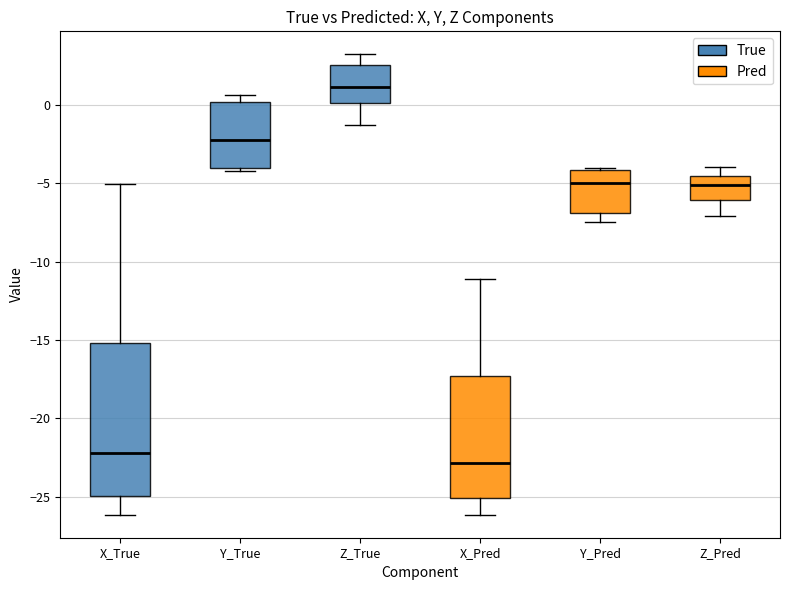

Reading left to right, read every box against the y-axis: the position of its median line, the range the box covers, and the ends of its whiskers. The values are not printed on the chart, so give them approximately, as read against the axis.

X_True: median -22.0, box -25.0 to -15.0, whiskers -26.0 to -5.0
Y_True: median -2.5, box -4.0 to 0.0, whiskers -4.5 to 0.5
Z_True: median 1.0, box 0.0 to 2.5, whiskers -1.5 to 3.0
X_Pred: median -23.0, box -25.0 to -17.5, whiskers -26.0 to -11.0
Y_Pred: median -5.0, box -7.0 to -4.0, whiskers -7.5 to -4.0
Z_Pred: median -5.0, box -6.0 to -4.5, whiskers -7.0 to -4.0